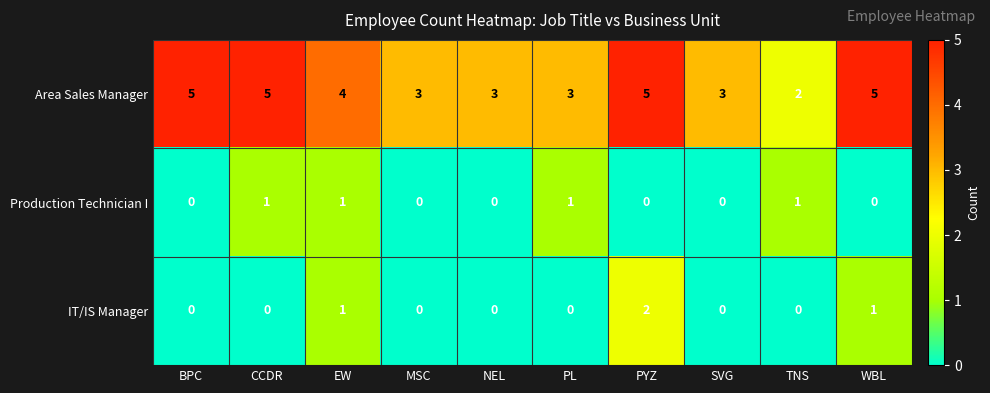

What is the total value across all series at NEL?

3